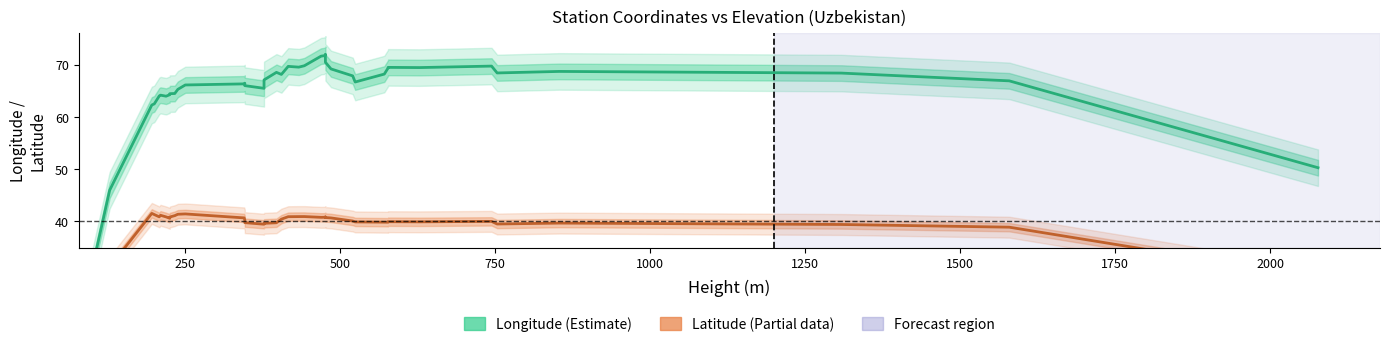

True or false: lat has more than 1 interior local peaks.

True